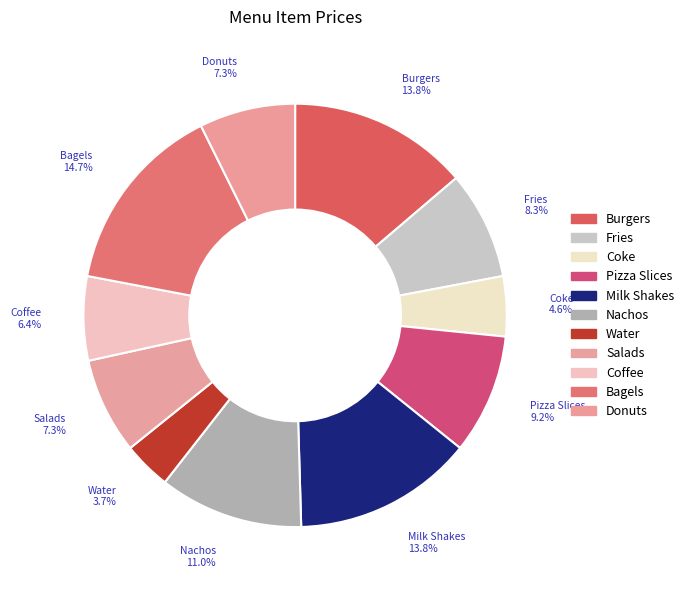

Count the number of slices in the pie.

11